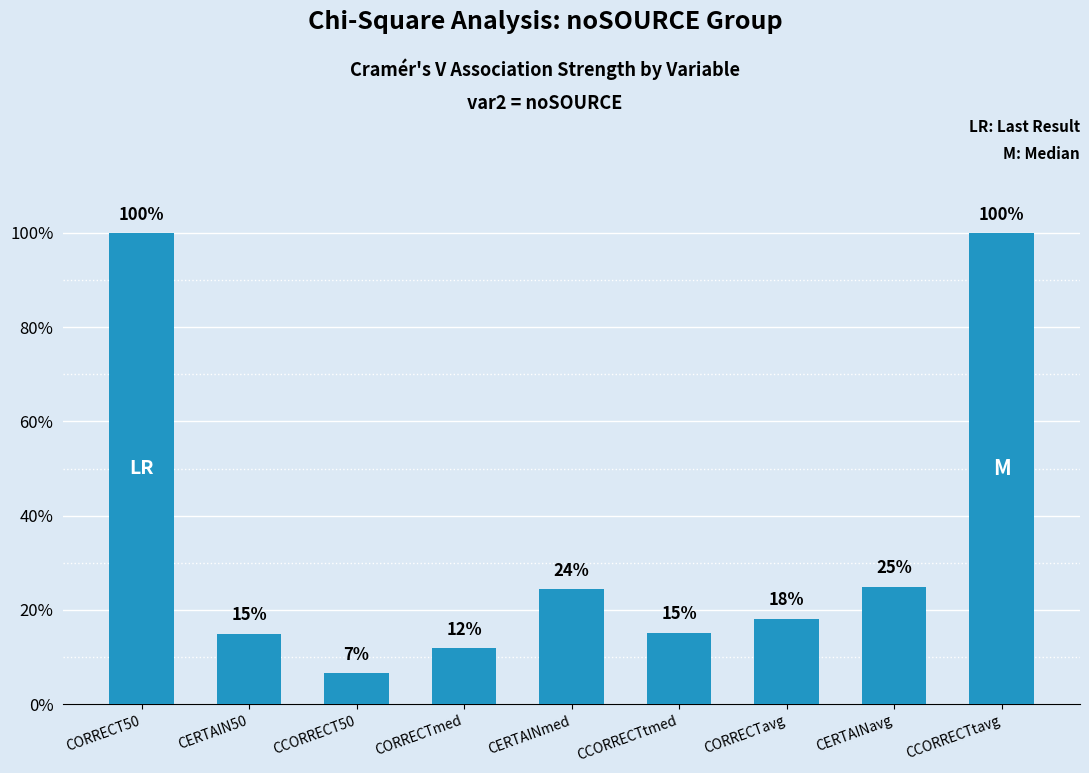

Are the bars horizontal?

No